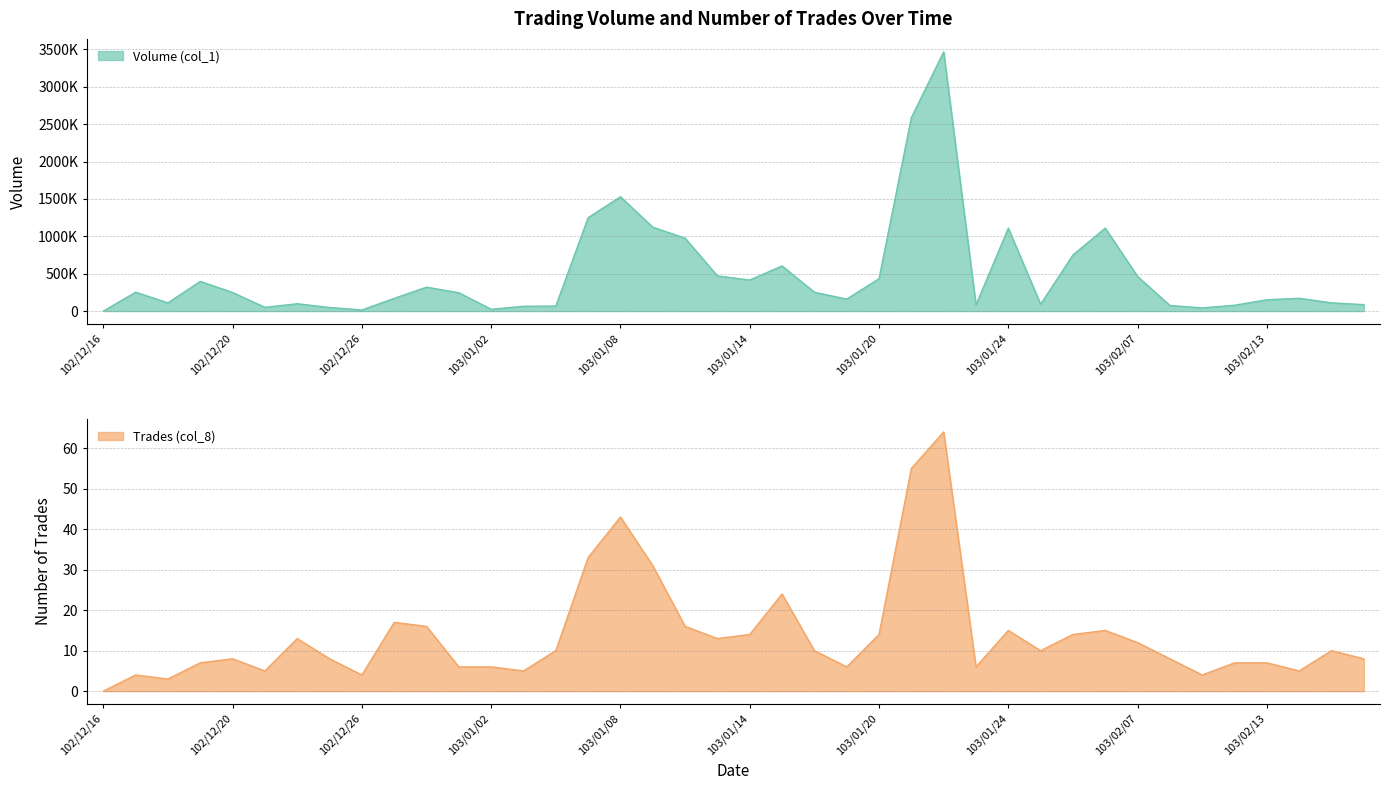

True or false: Volume (col_1) and Trades (col_8) cross at least once.

False